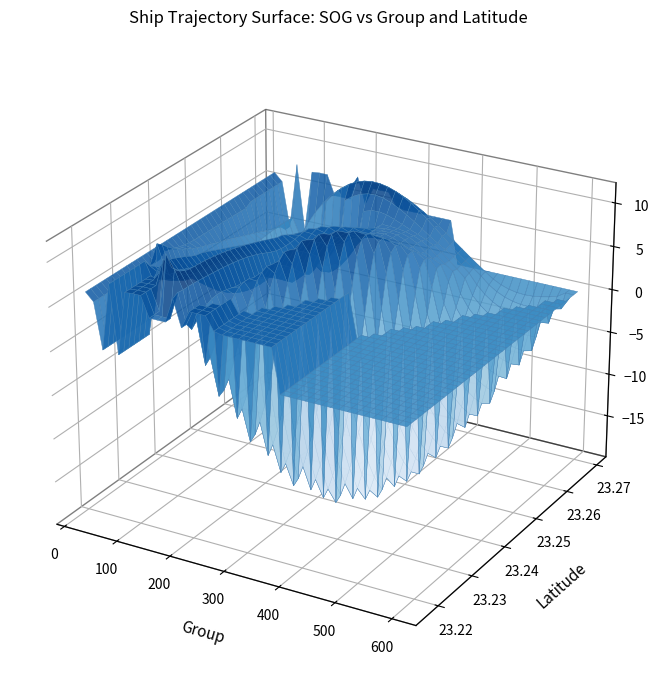

True or false: 408 has a value of 5.2 at SOG.

True